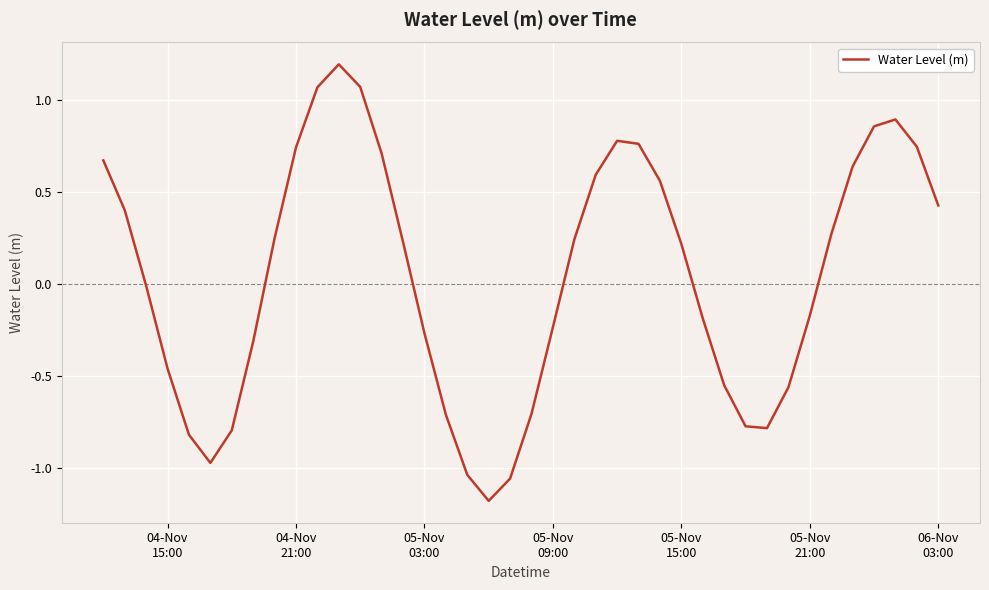

What is the maximum value shown in the chart?

1.2